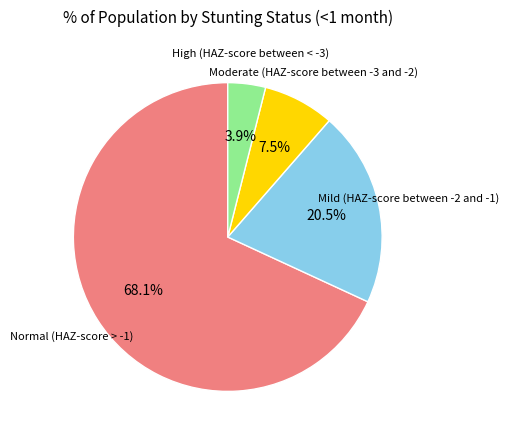

Count the number of slices in the pie.

4